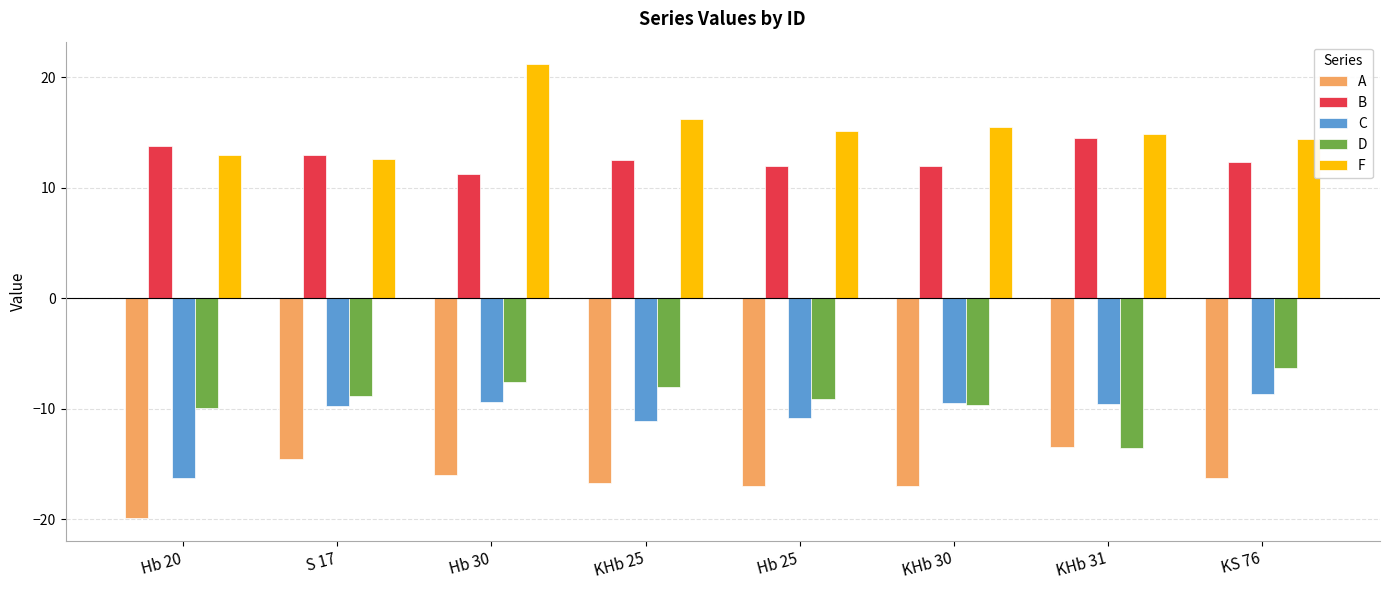

What is the highest value of the D series?

-6.3